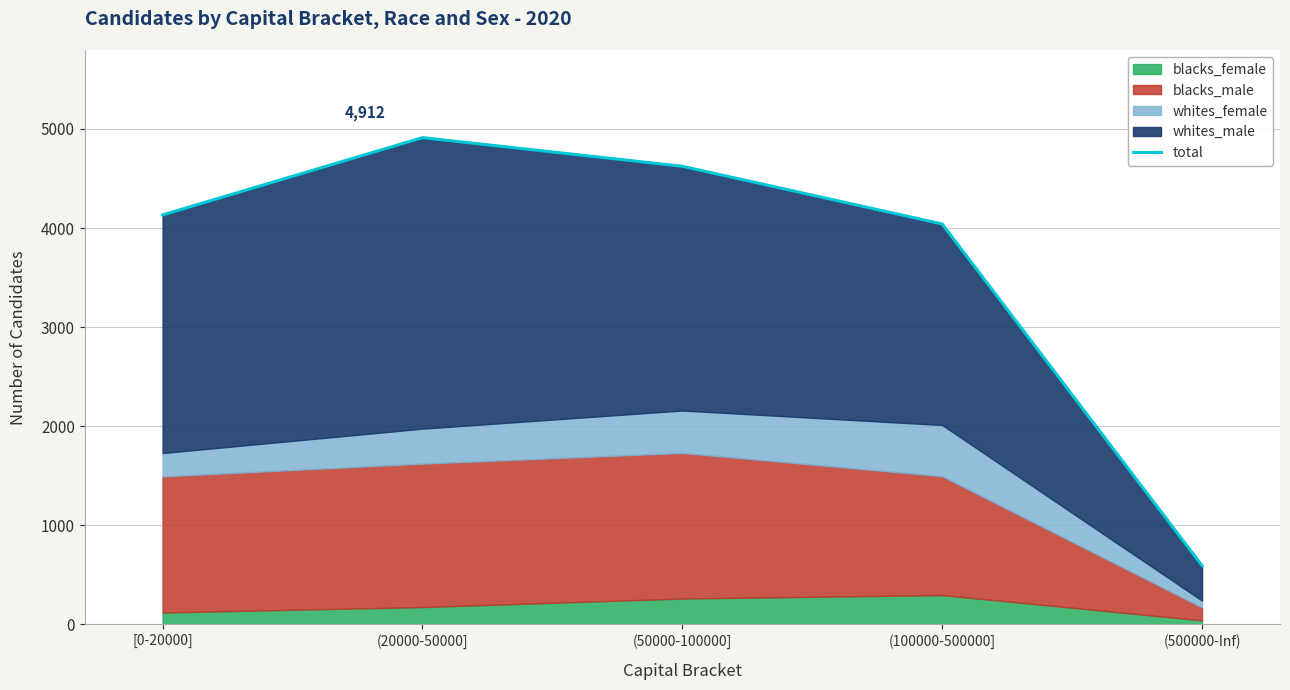

True or false: the data shows 4132 at [0-20000].

True